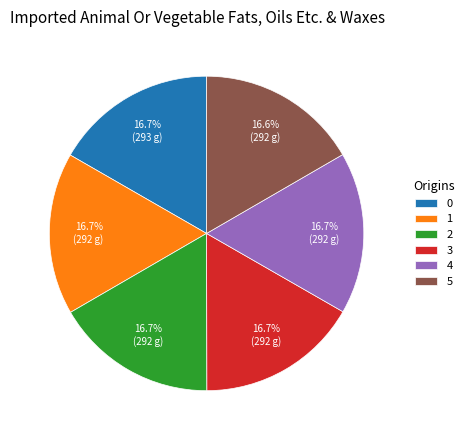

Is there a majority slice in this chart?

No